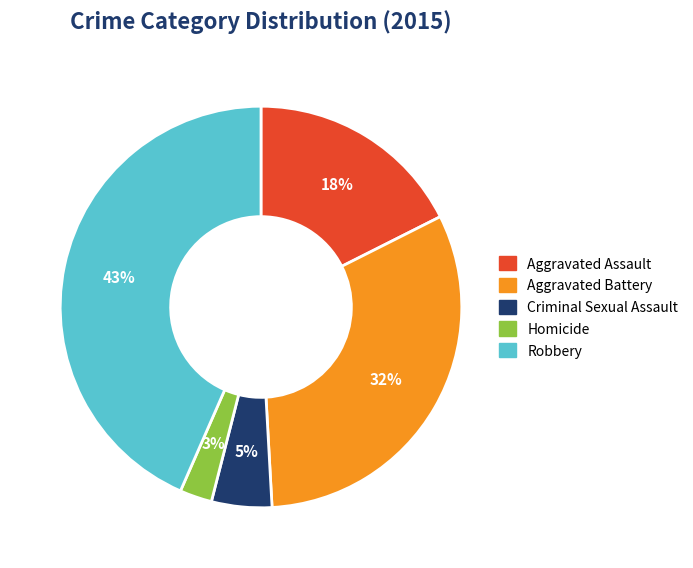

To the nearest percent, what percentage of the pie is Aggravated Battery?

32%